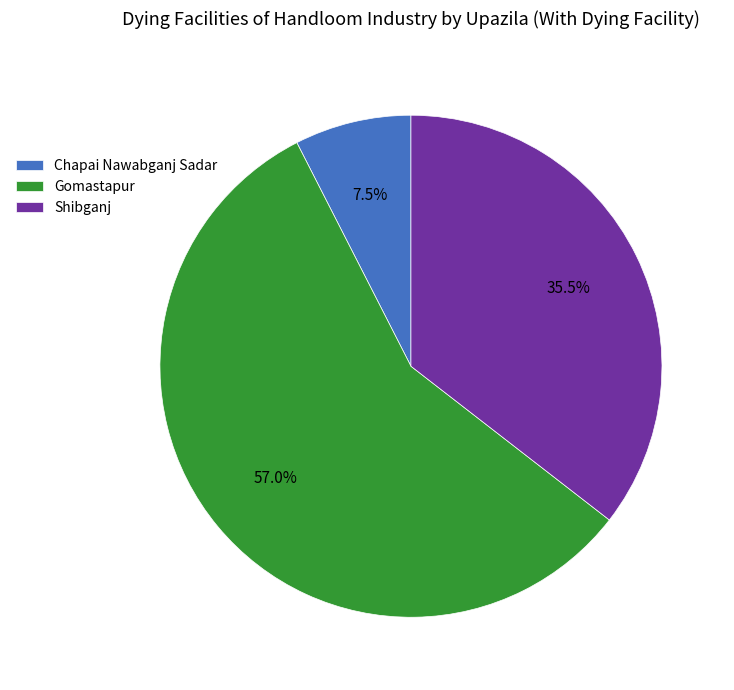

Combined, what portion of the pie is Chapai Nawabganj Sadar and Shibganj?

43.0%